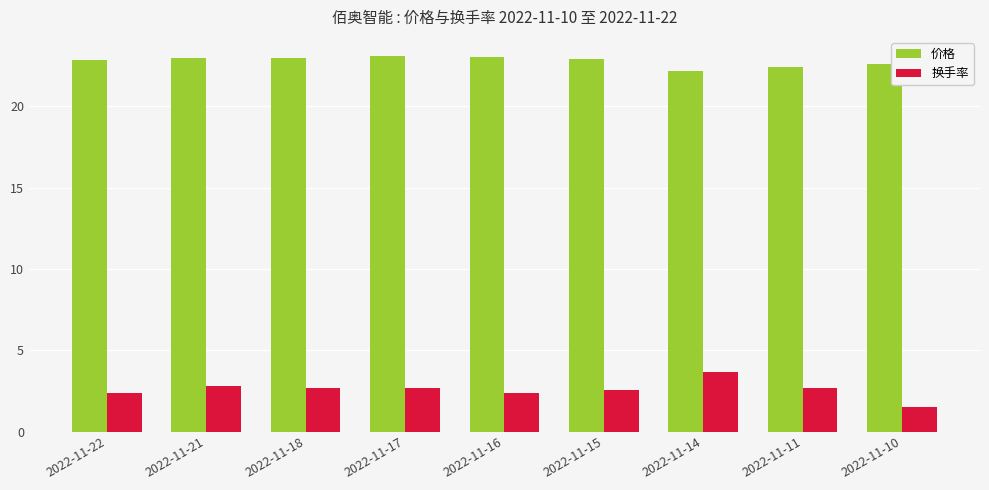

What are all the series names shown in the legend?

价格, 换手率